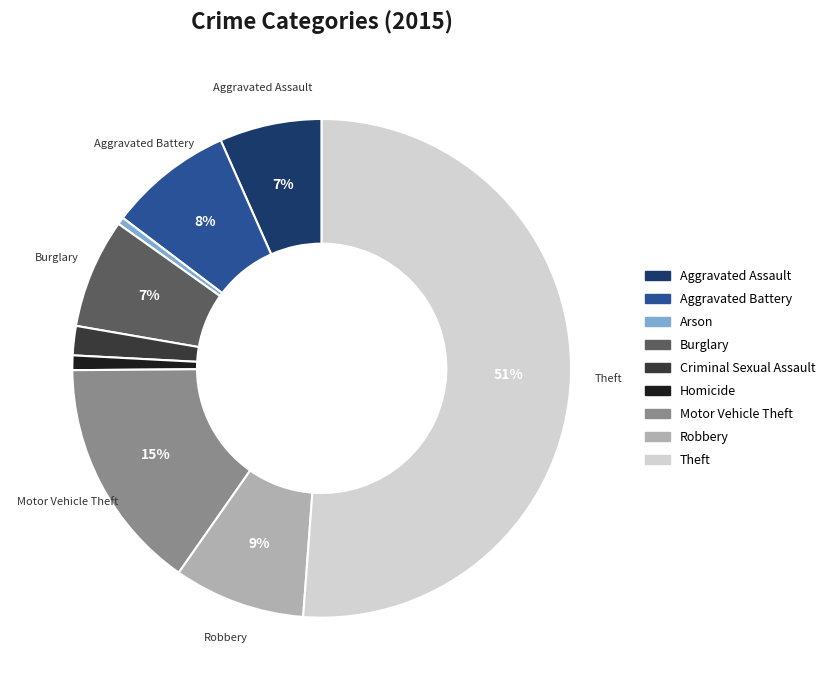

What is the largest slice in the pie chart?

Theft